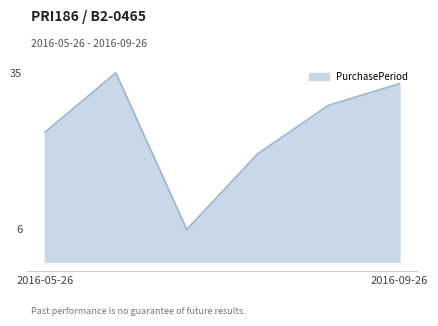

How many interior local valleys (lower than both neighbors) does the data have?

1